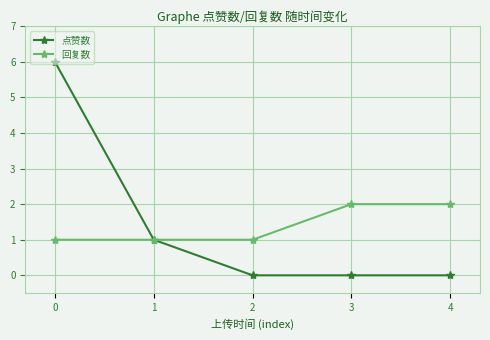

Reading right to left, what are all the values shown in this chart?

点赞数: 0	0	0	1	6
回复数: 2	2	1	1	1